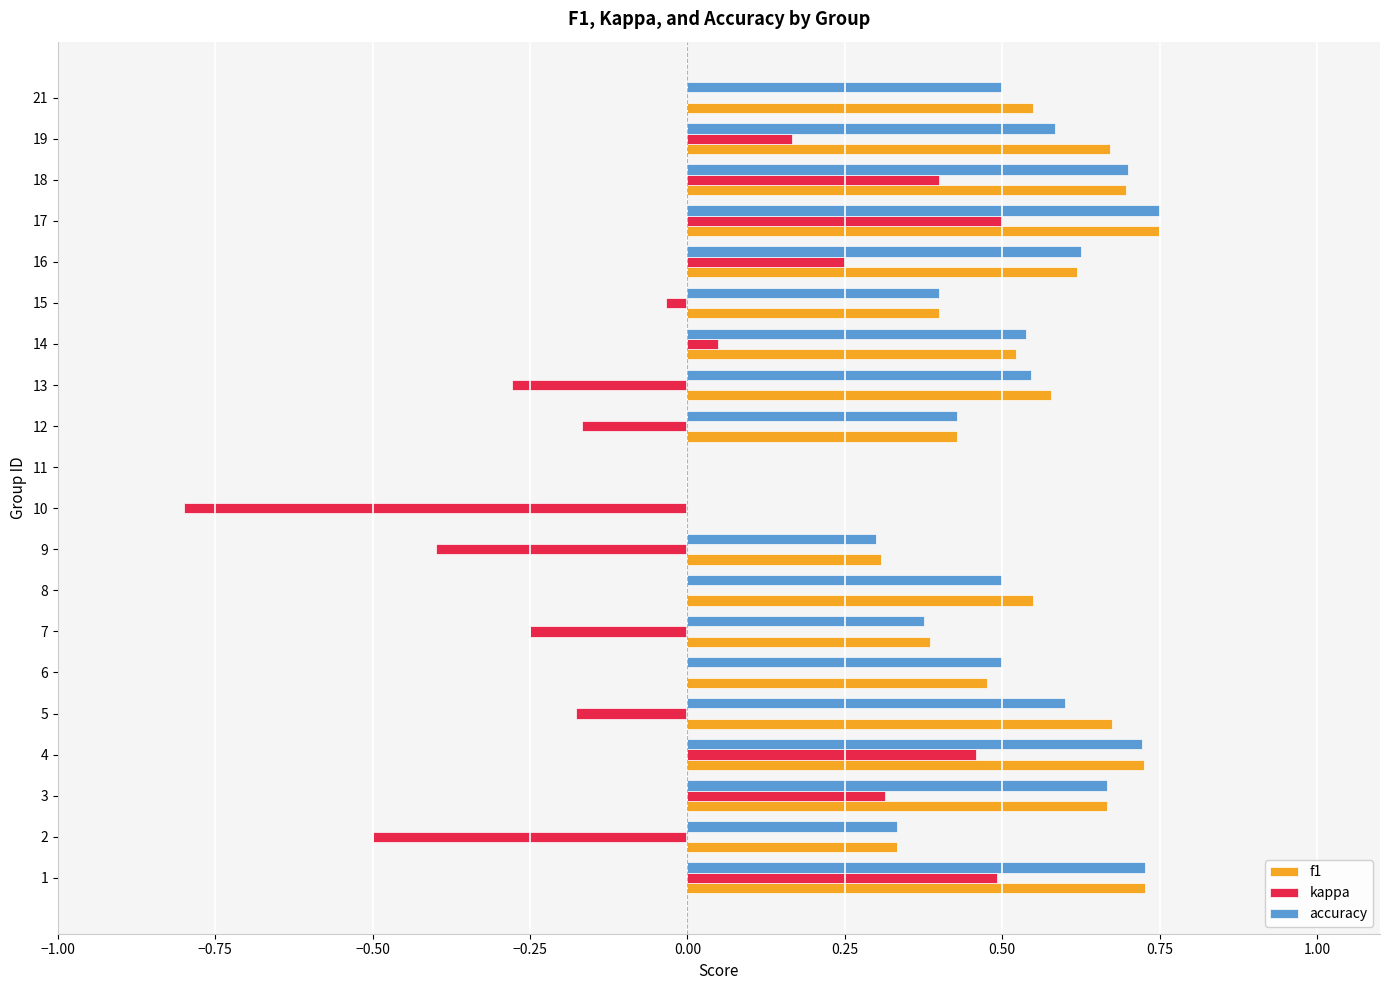

Is the value of accuracy at 7 greater than the value of kappa at 1?

No